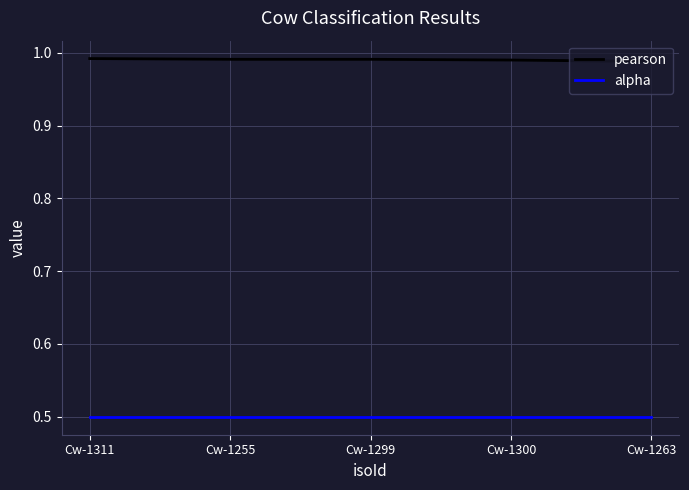

What is the spread (max minus min) of values at Cw-1255?

0.5